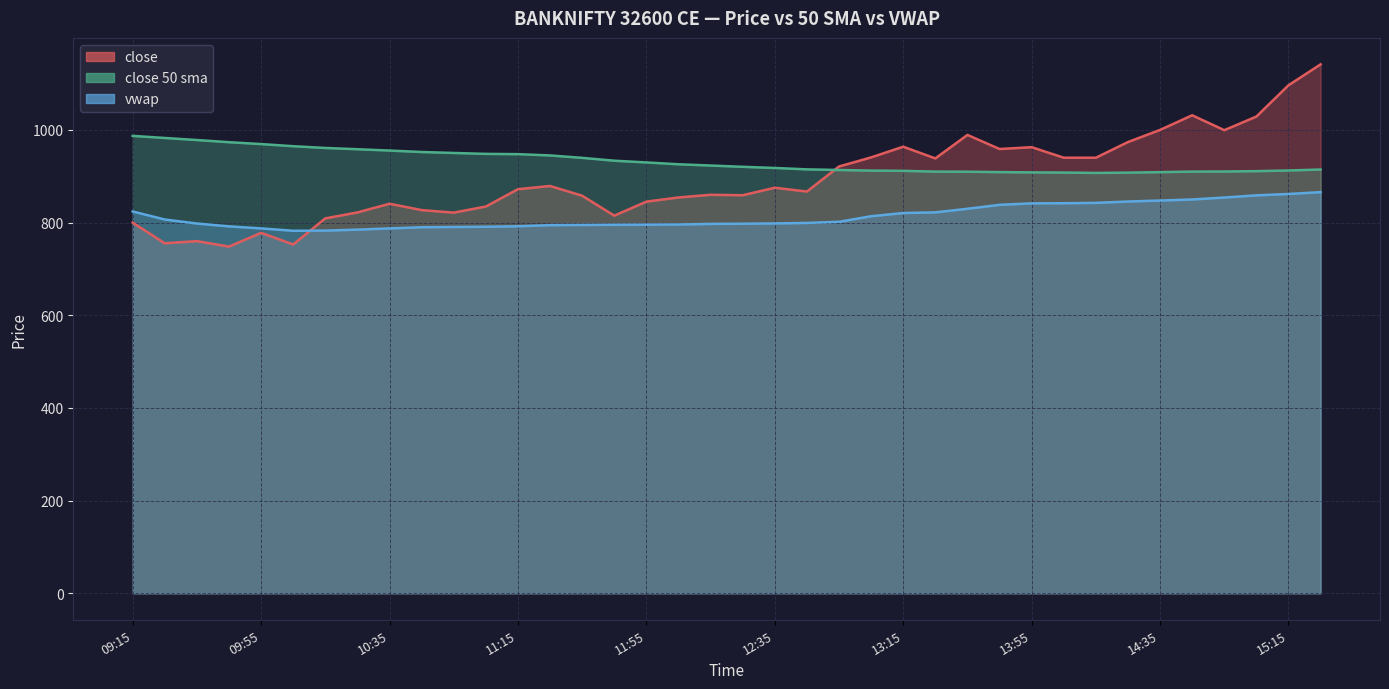

How many times do close and vwap cross each other?

1